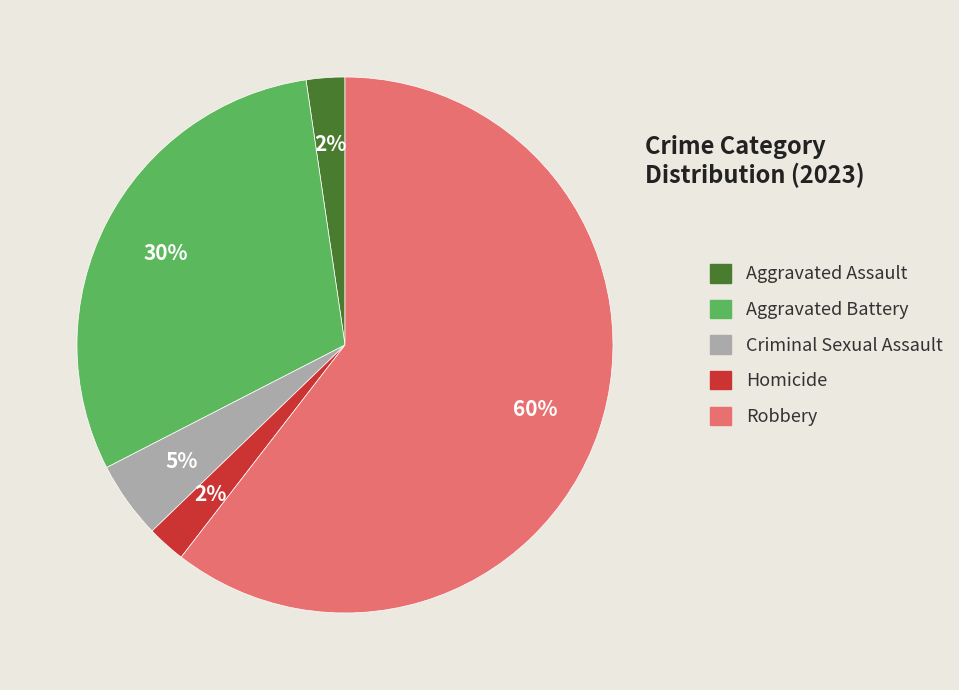

To the nearest percent, what is the average slice percentage?

20%